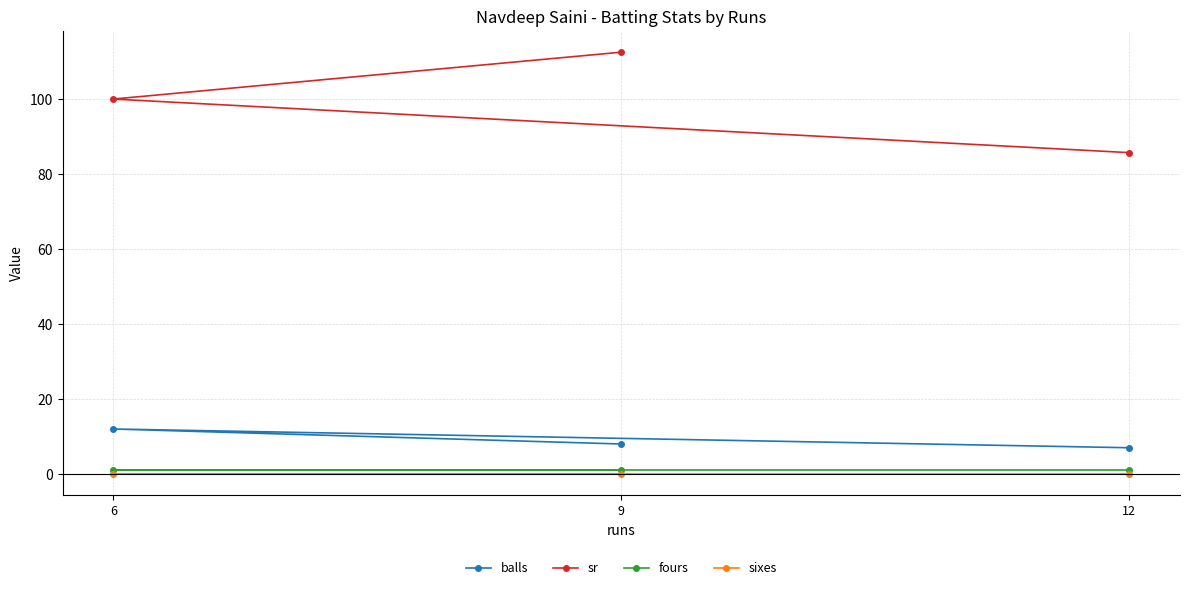

At which category is the sum across all series the highest?

9